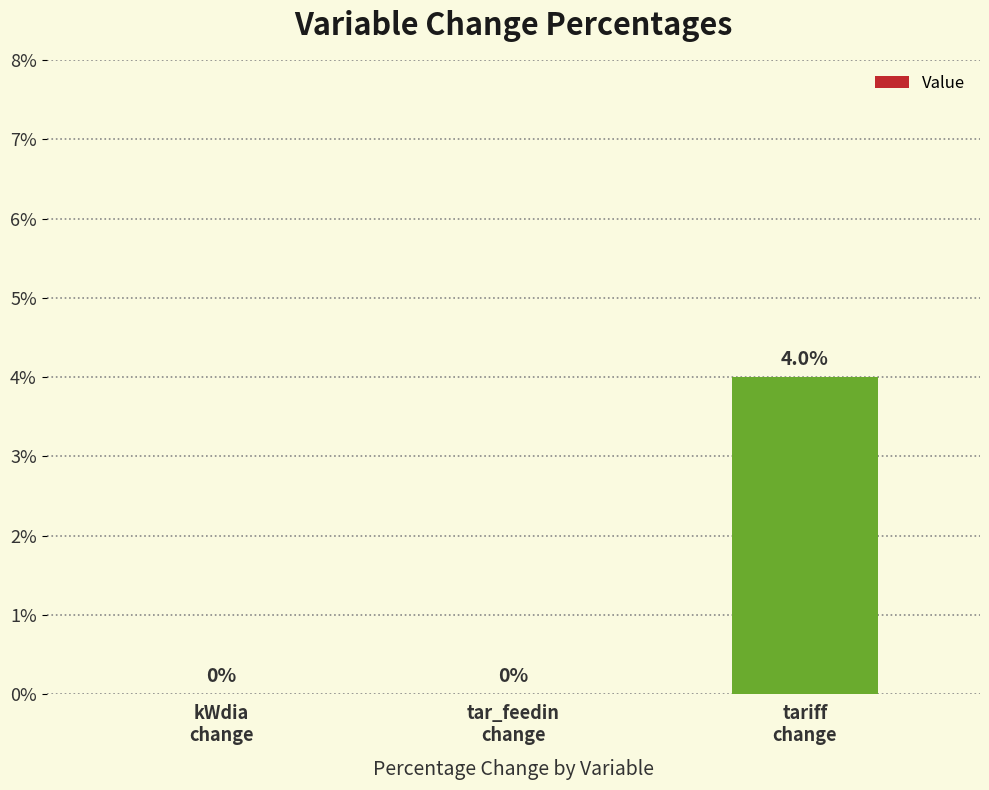

What position from the left is tariff
change?

3